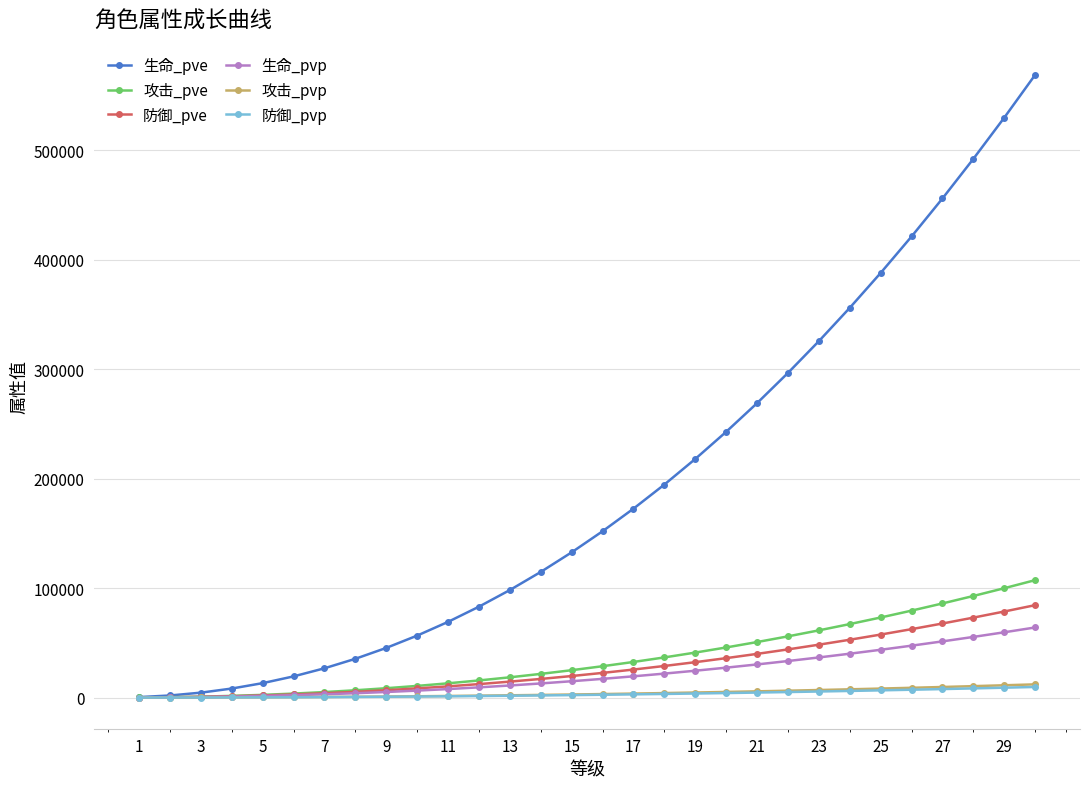

At how many categories does at least one series exceed 281876?

9